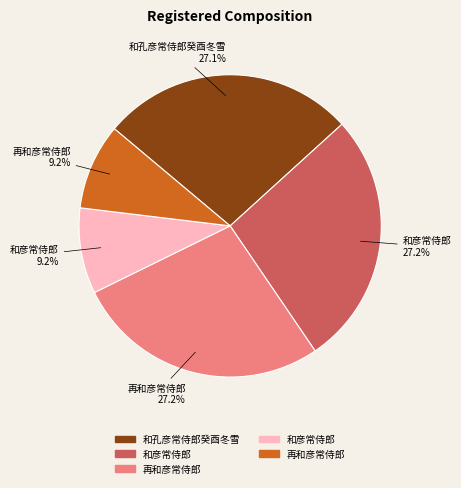

Is there a majority slice in this chart?

No